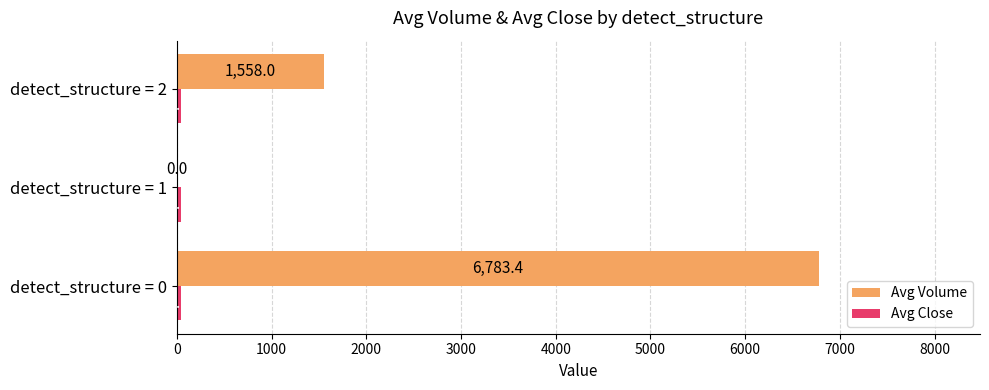

What is the sum of all Avg Volume values?

8341.4